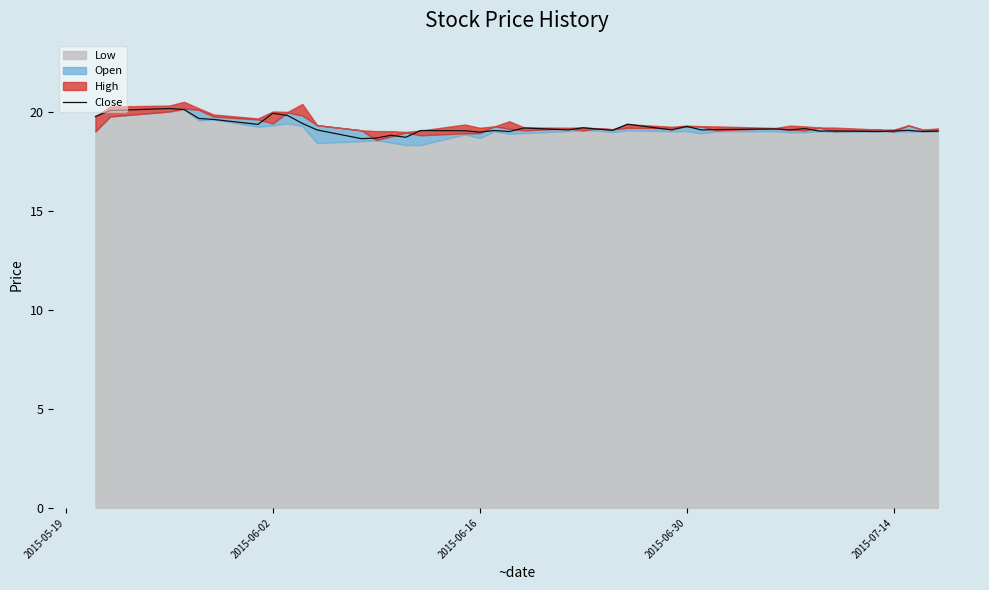

True or false: Close has a value of 6.7 at 2015-07-14.

False